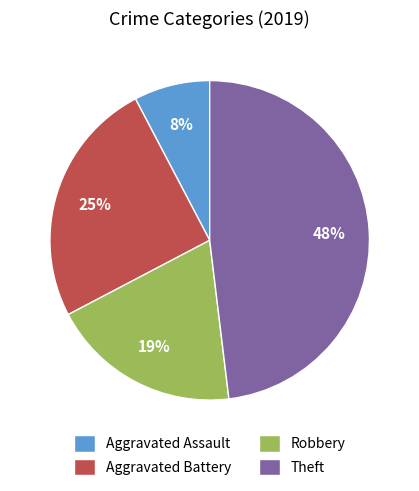

What is the largest slice in the pie chart?

Theft